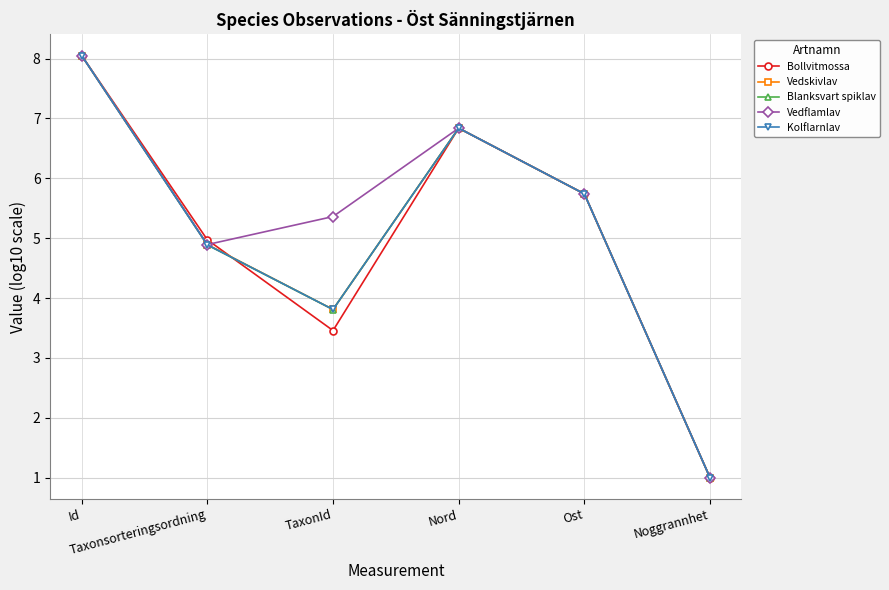

In Kolflarnlav, how many points are higher than both neighbors (excluding endpoints)?

1